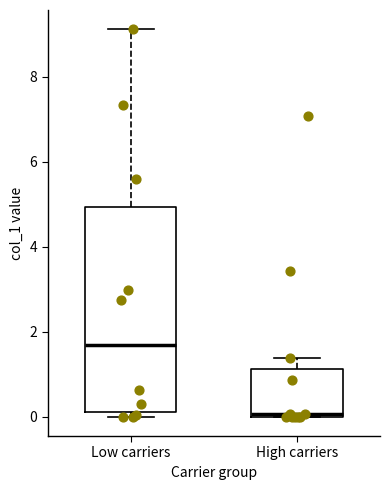

Reading left to right, read every box against the y-axis: the position of its median line, the range the box covers, and the ends of its whiskers. The values are not printed on the chart, so give them approximately, as read against the axis.

Low carriers: median 1.6, box 0.2 to 5.0, whiskers 0.0 to 9.2
High carriers: median 0.0, box 0.0 to 1.2, whiskers 0.0 to 1.4